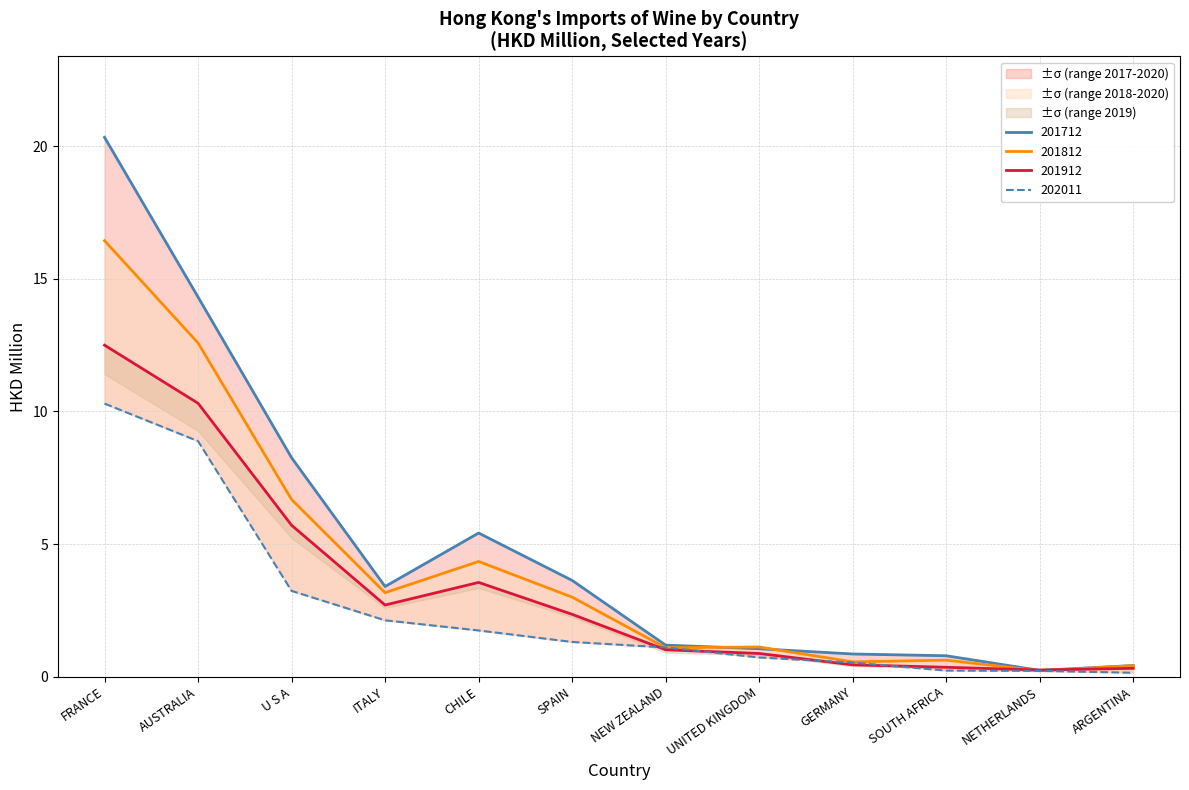

What is the difference between the maximum and minimum values in the 201812 series?

16.2